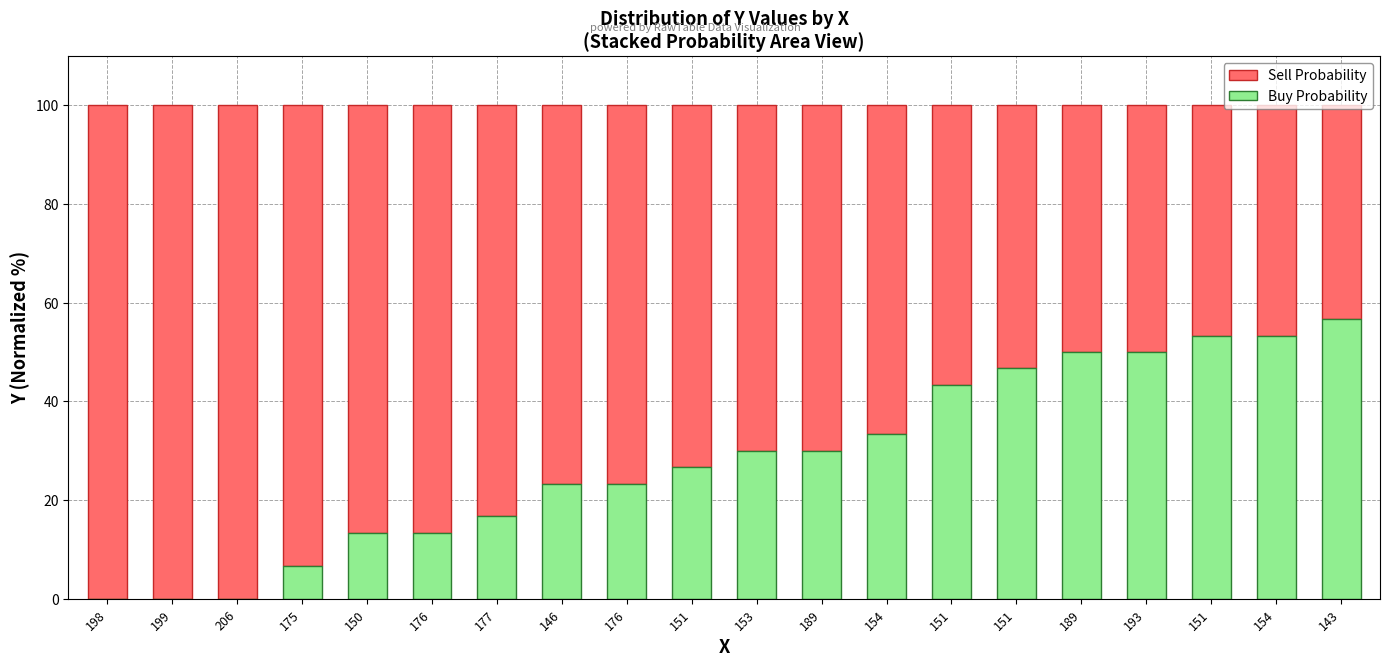

Count the number of categories in the chart.

20